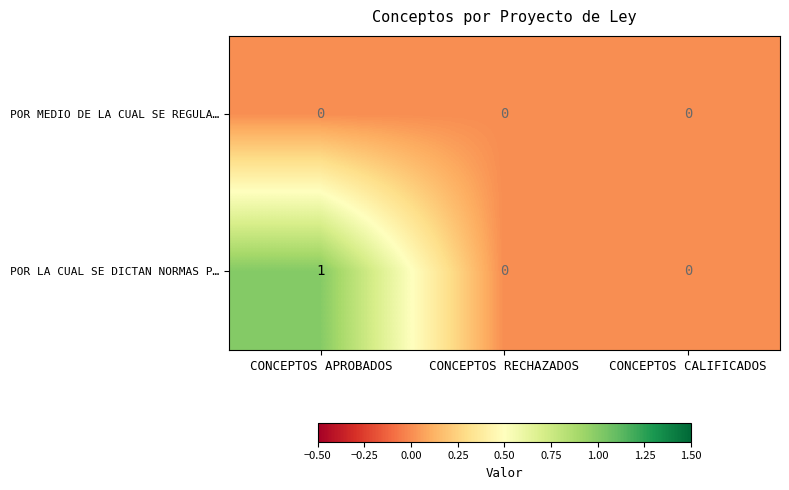

At which category is the sum across all series the highest?

CONCEPTOS APROBADOS